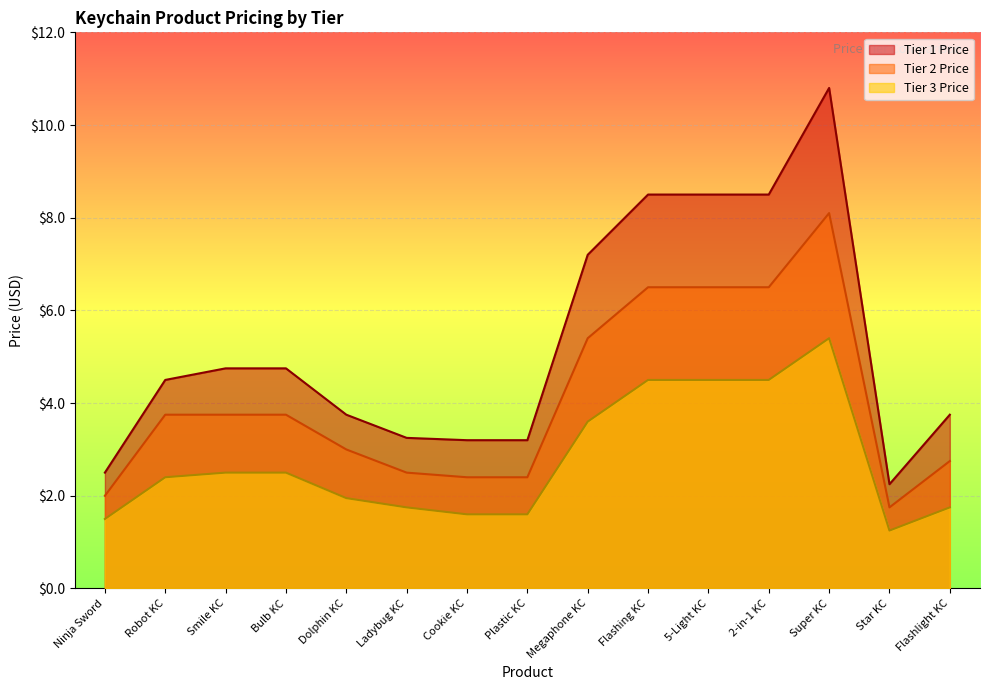

What value does the Tier 3 Price series have at 5-Light KC?

4.5